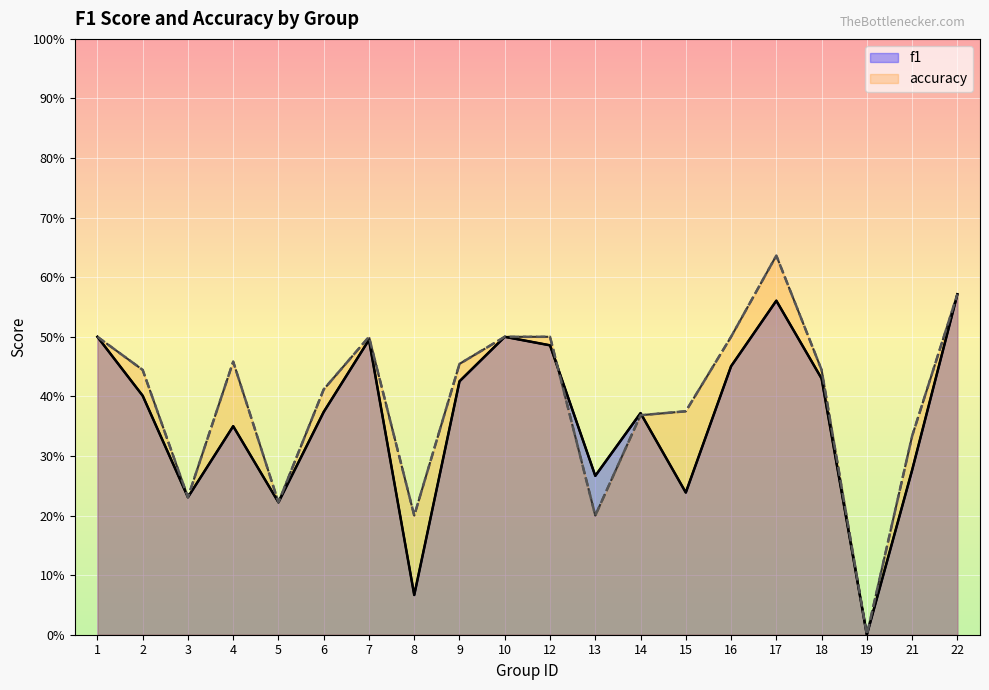

At which label does f1 reach its peak?

22